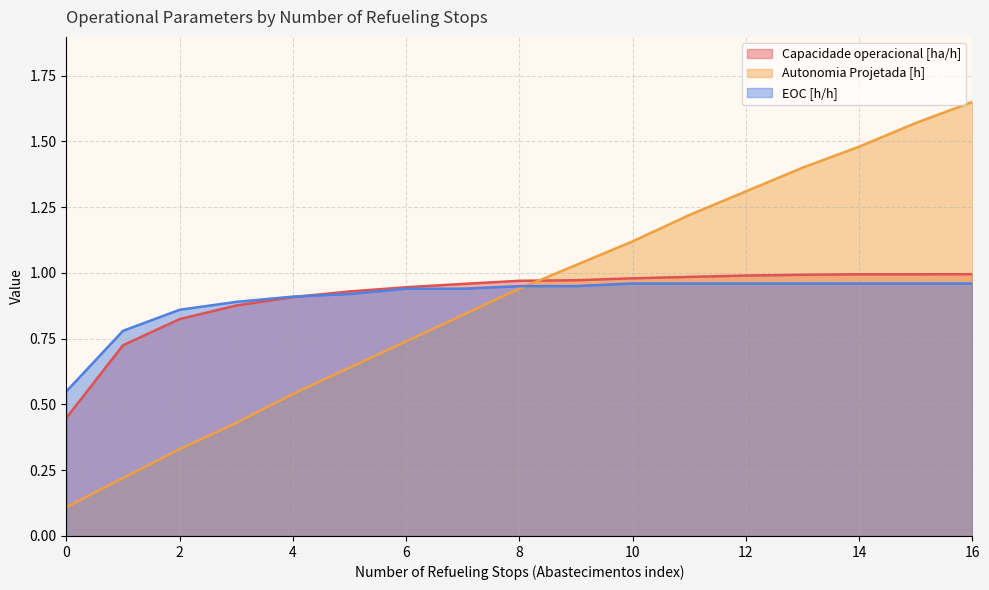

List the labels in order of EOC [h/h] value, largest first.

10, 11, 12, 13, 14, 15, 16, 8, 9, 6, 7, 5, 4, 3, 2, 1, 0